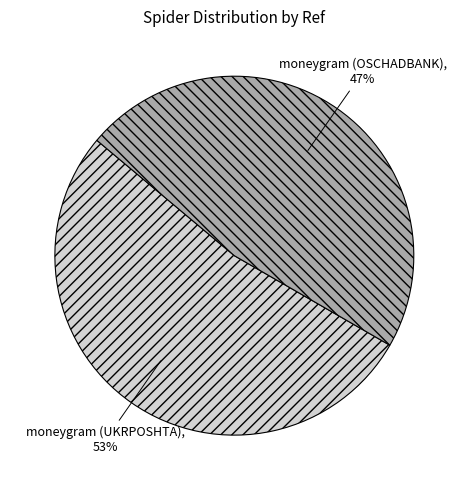

What is the majority slice?

moneygram (UKRPOSHTA)